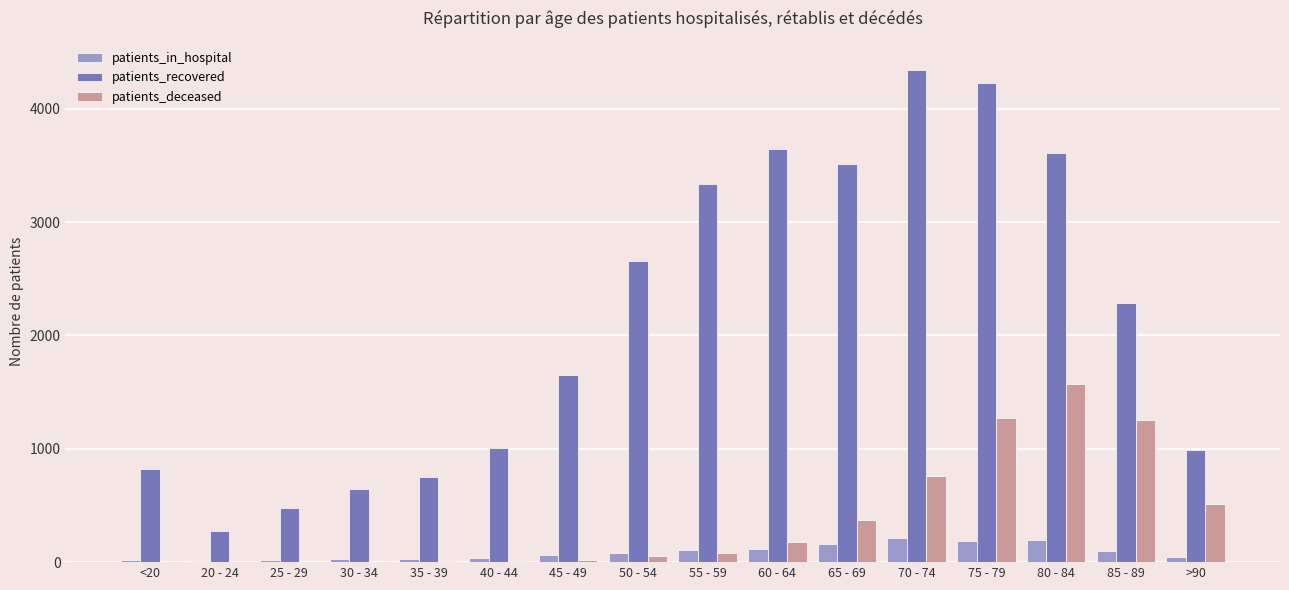

Count the number of data series in this chart.

3